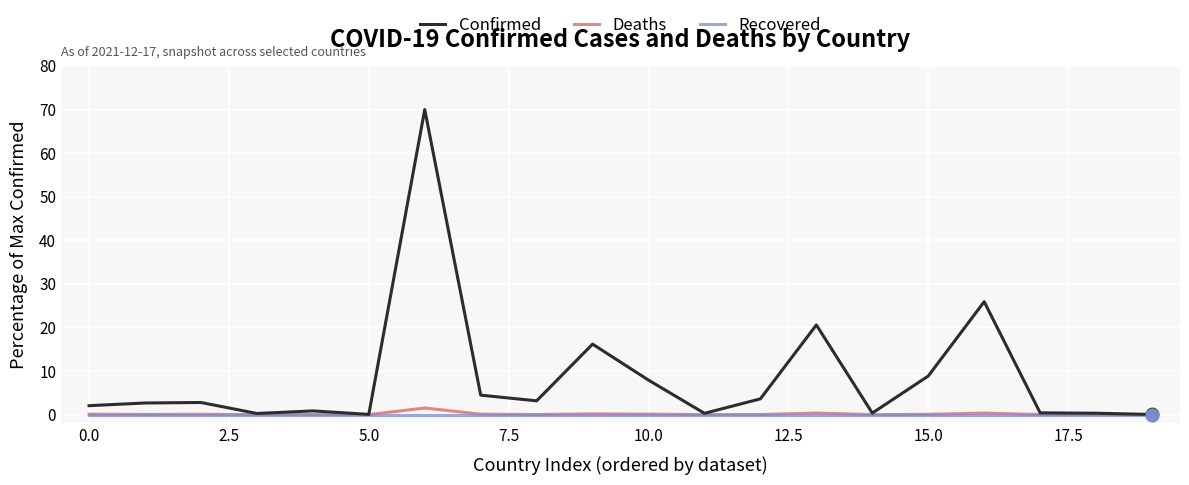

At how many categories does at least one series exceed 68?

1